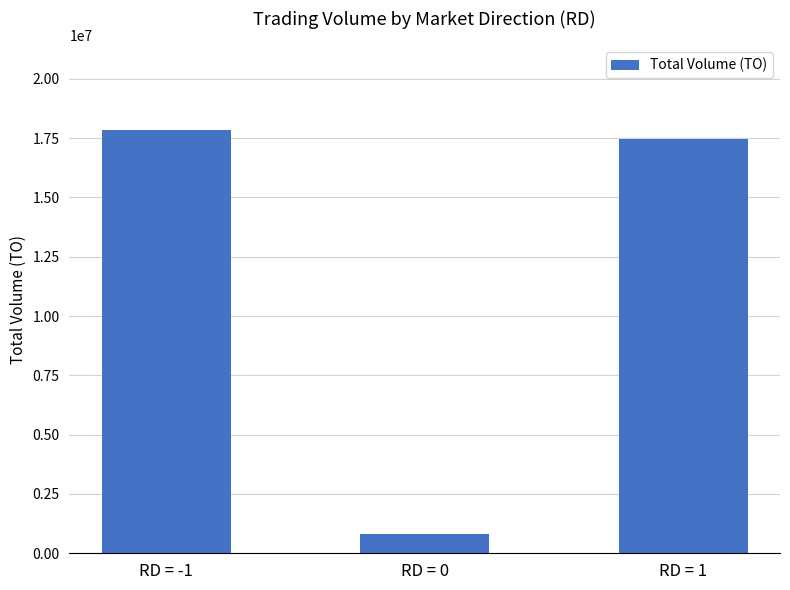

The value at RD = 1 is 9404898. True or false?

False